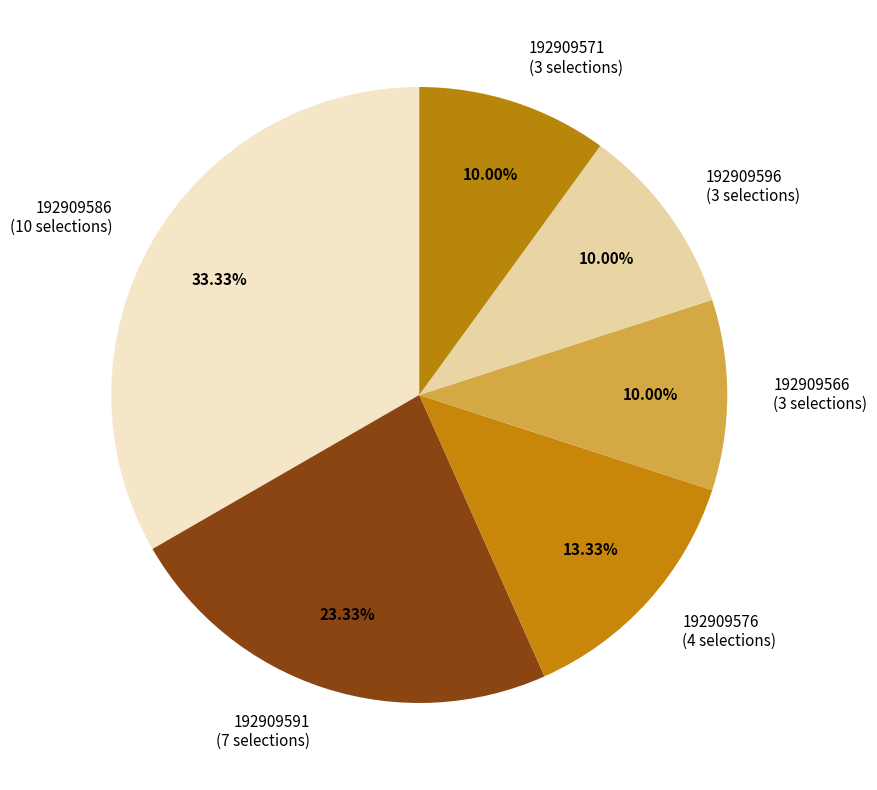

To the nearest percent, what portion does 192909596 represent?

10%